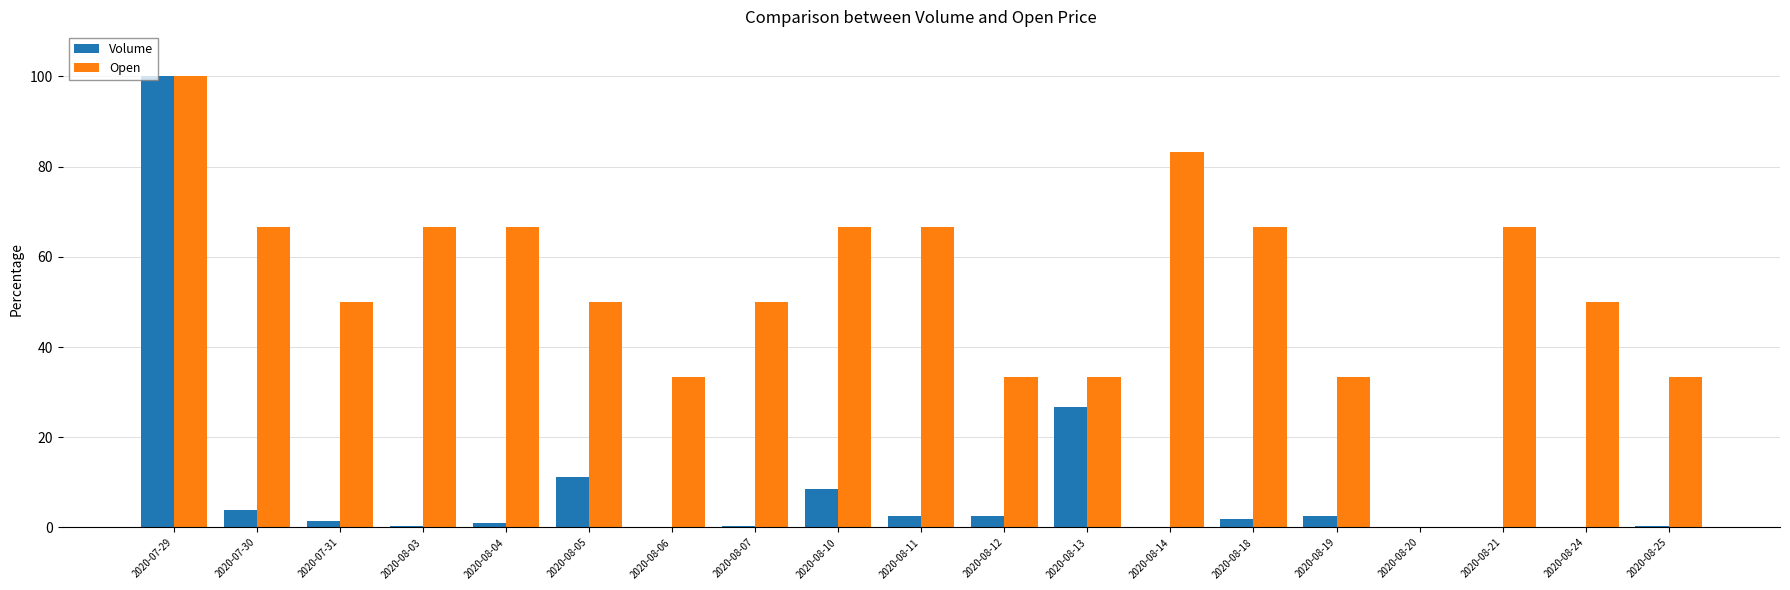

What is the spread (max minus min) of values at 2020-08-18?

64.7